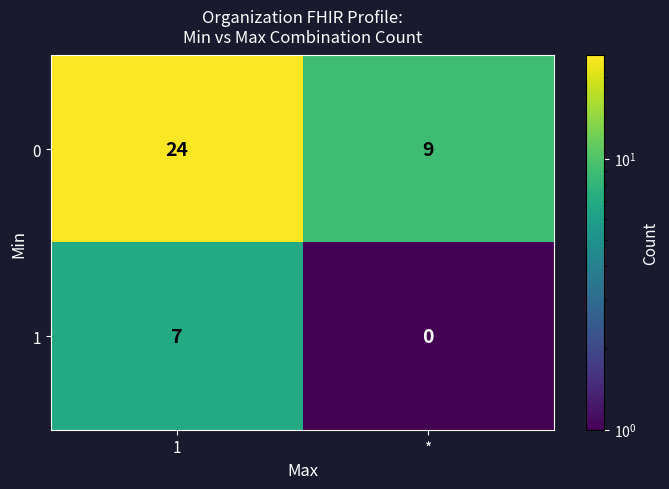

What is the difference between the 0 values at * and 1?

15